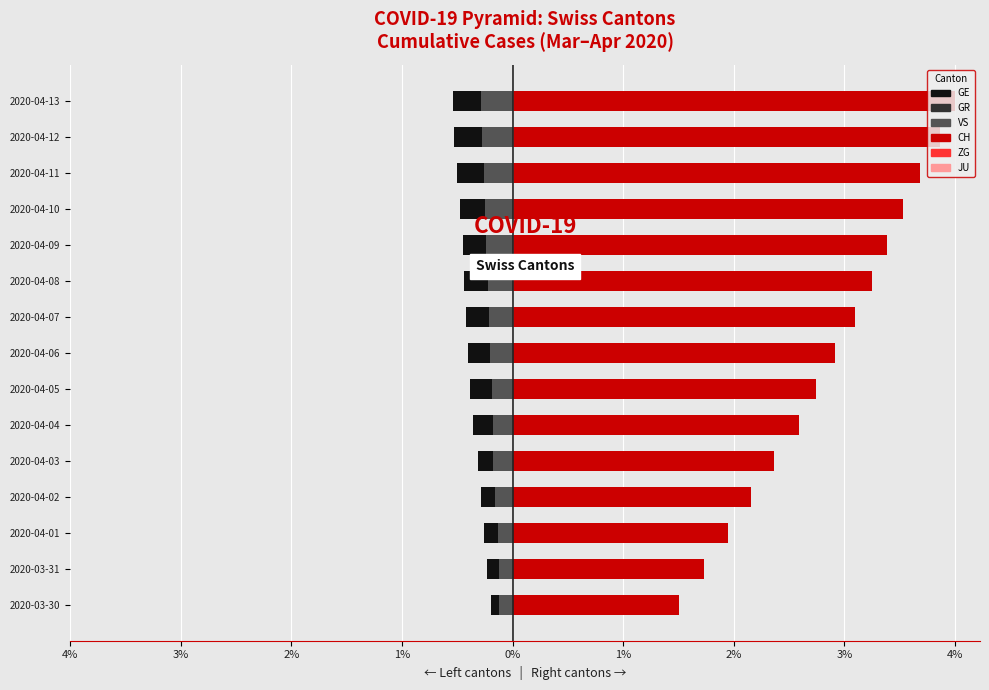

What is the difference between the maximum and second lowest values in the VS series?

0.2